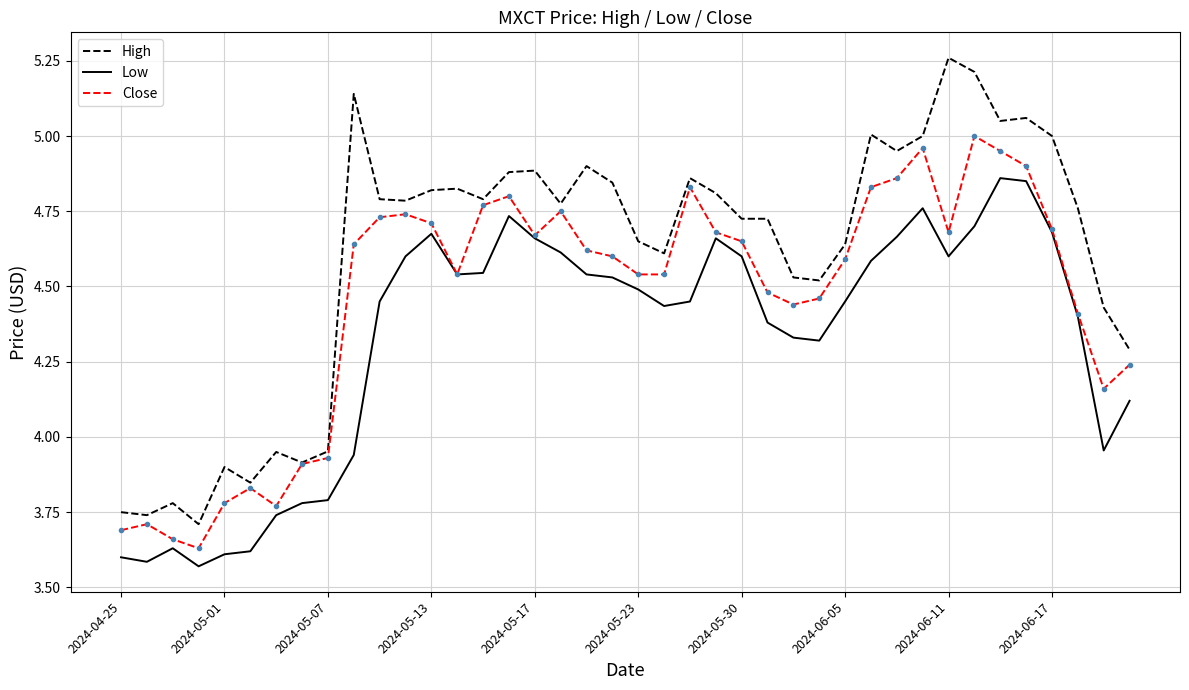

How many lines are shown in the chart?

3